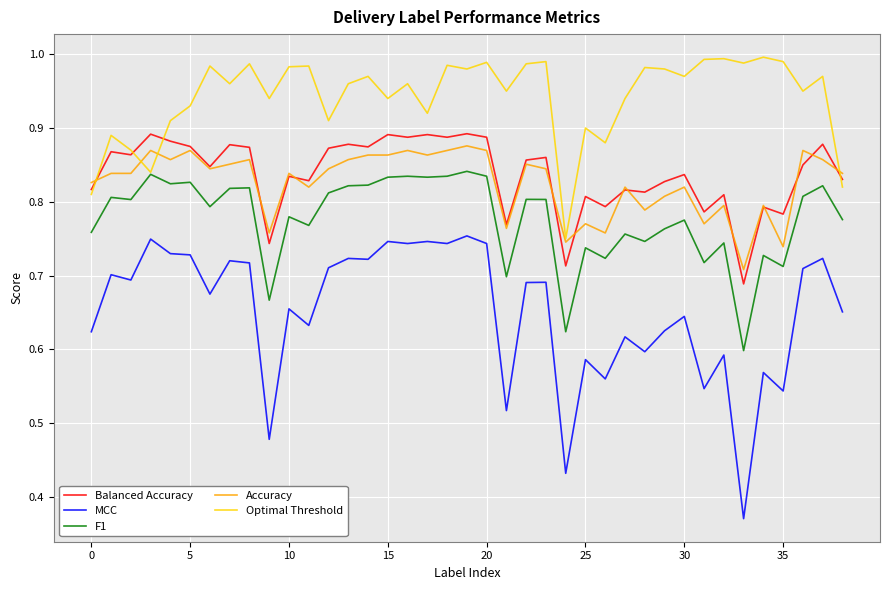

Which series has the largest total across all categories?

Optimal Threshold